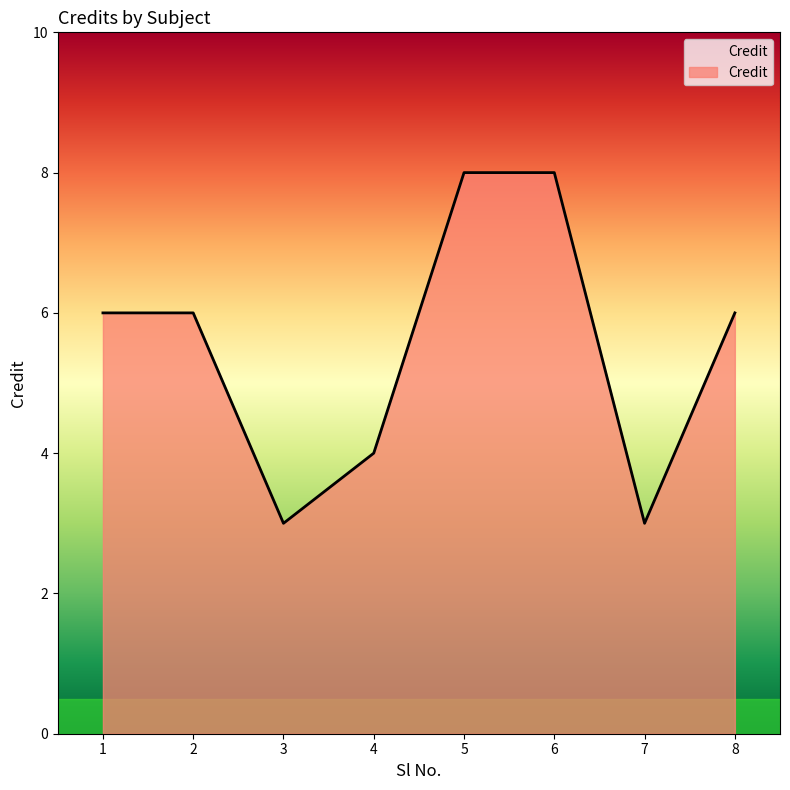

What is the difference between the maximum and minimum values?

5